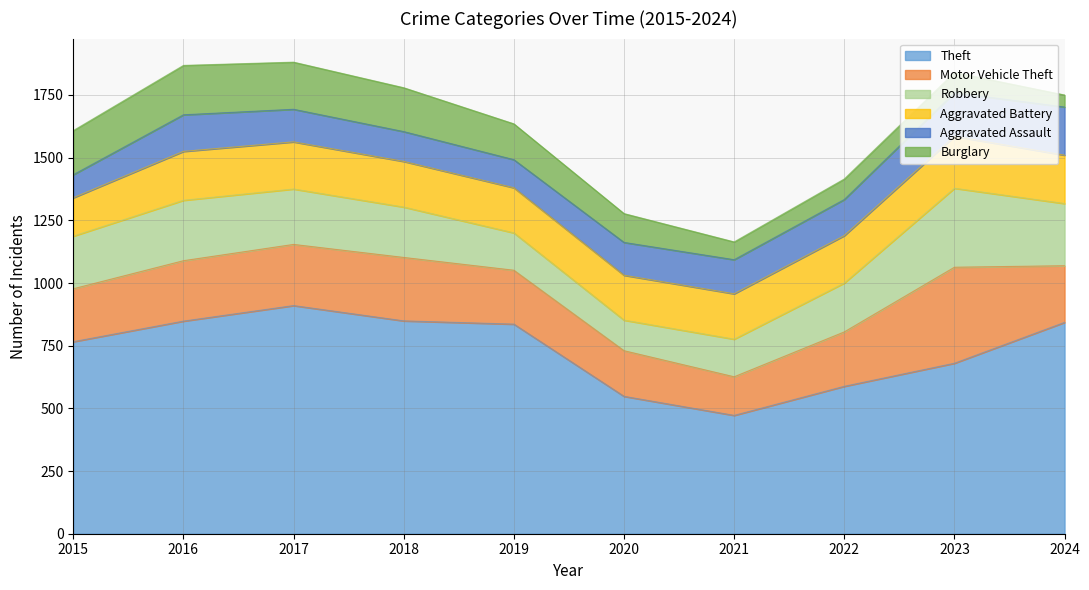

Does the chart display data point markers on the line(s)?

No